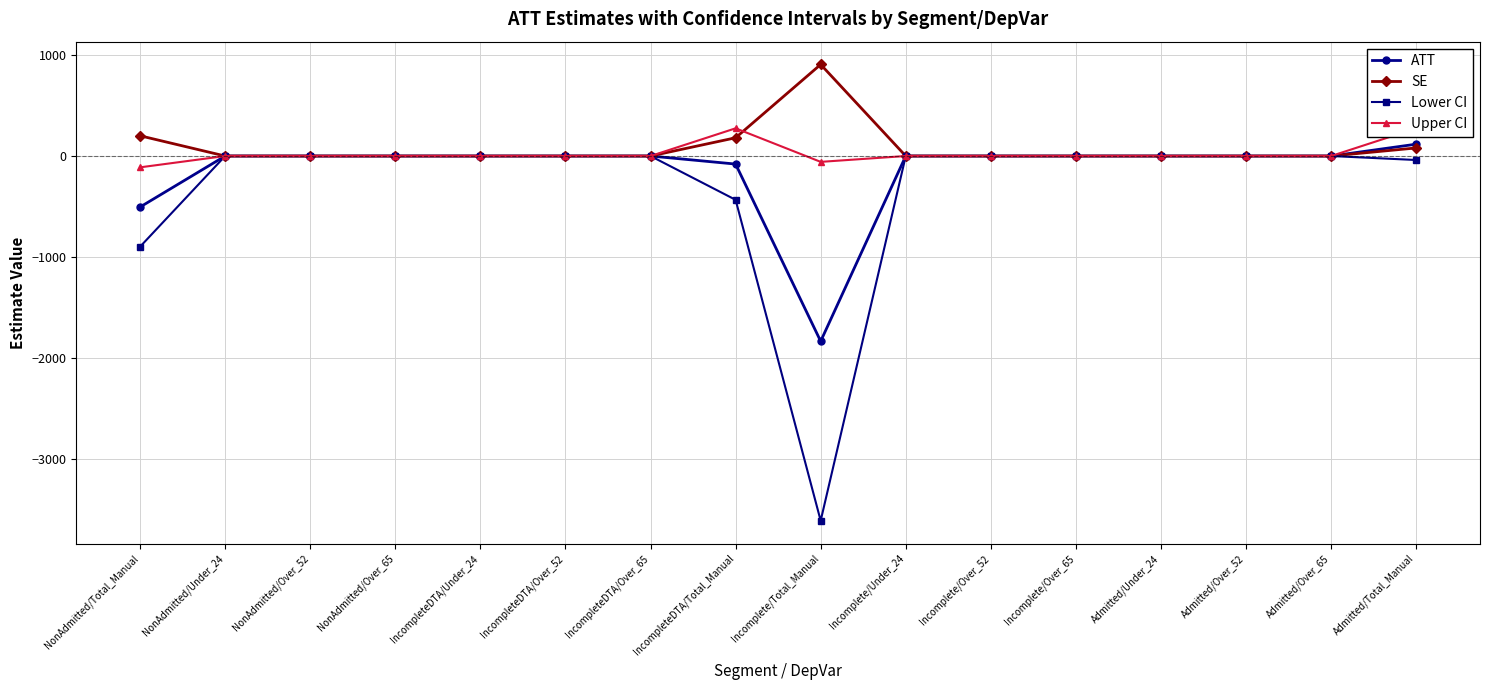

At which category is the sum across all series the highest?

Admitted/Total_Manual